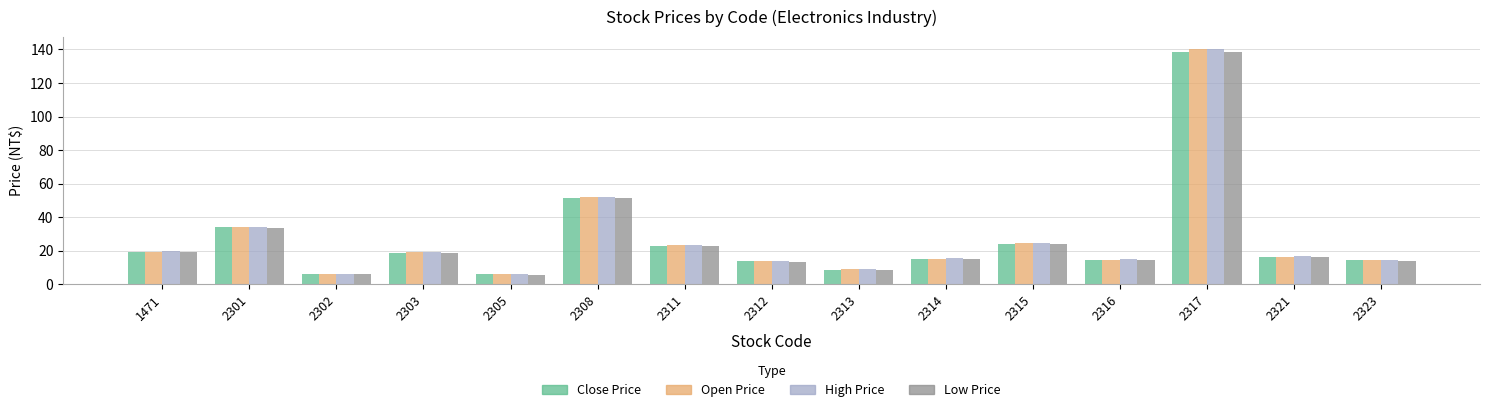

What is the smallest value displayed?

5.8